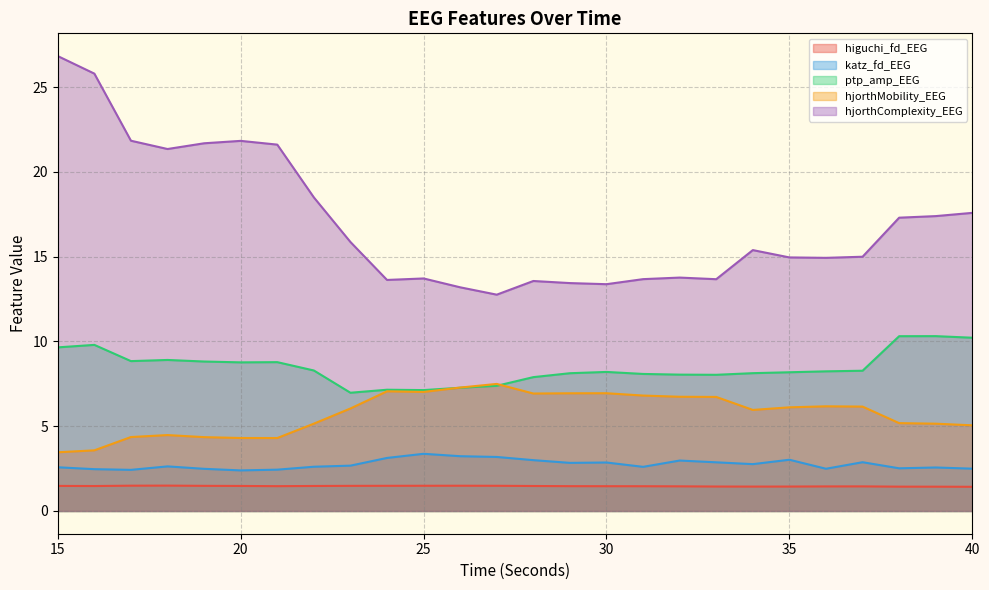

How many interior local peaks does the higuchi_fd_EEG series have?

3